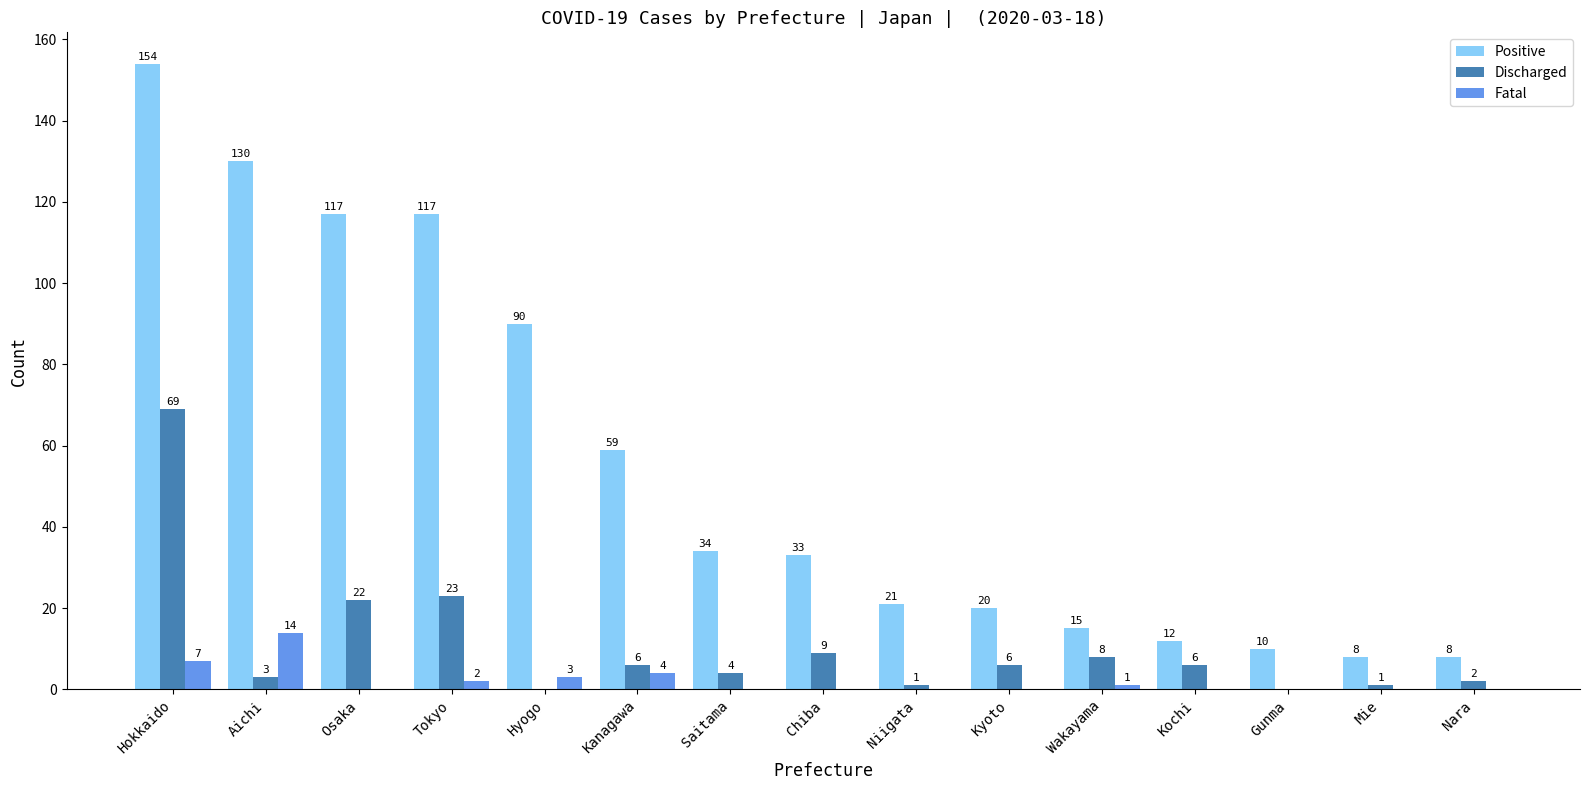

What is the highest value of the Positive series?

154